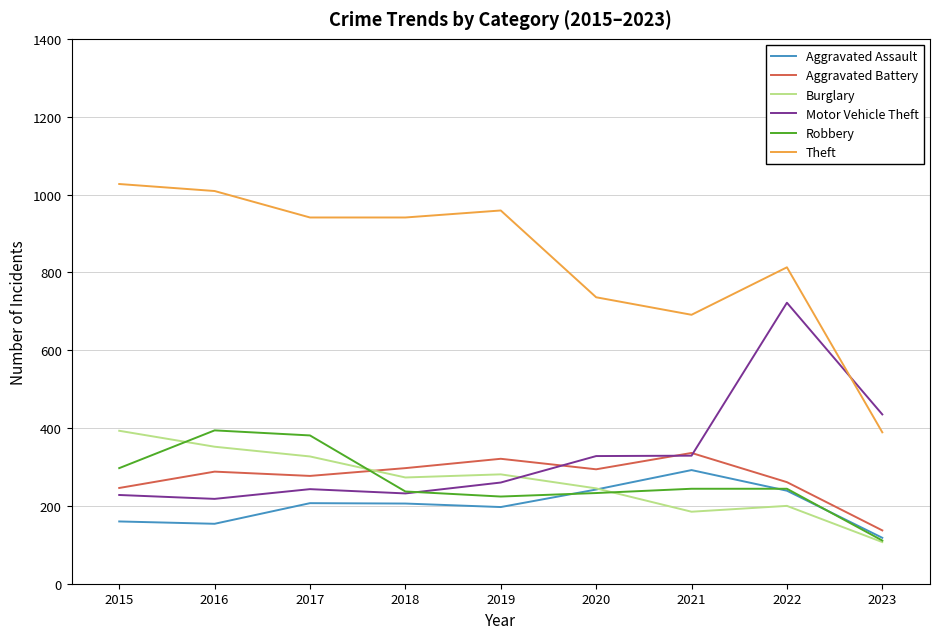

The value of Motor Vehicle Theft at 2022 is 1004. True or false?

False